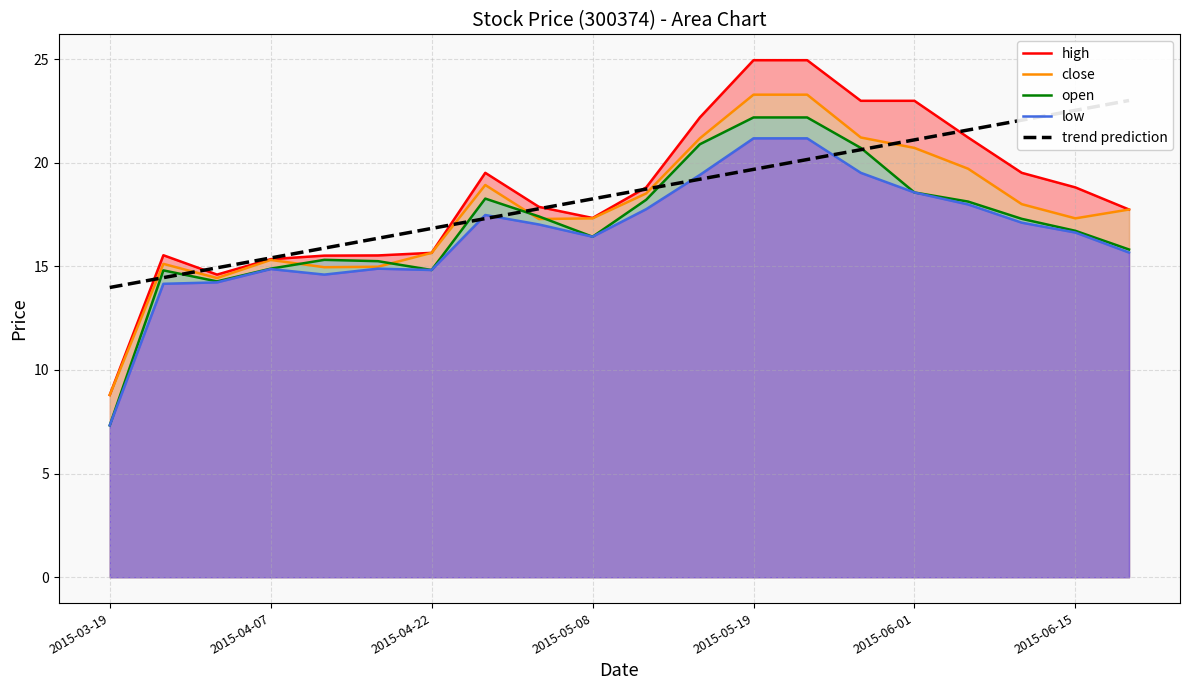

What position from the right is 17?

3